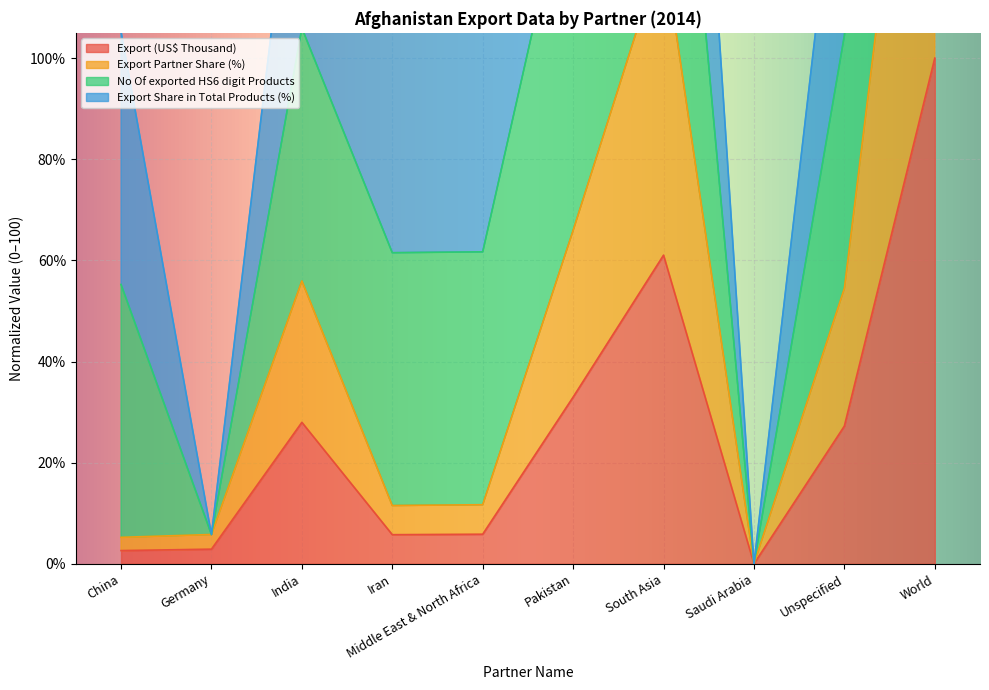

At which label is Export (US$ Thousand) closest to 50?

South Asia